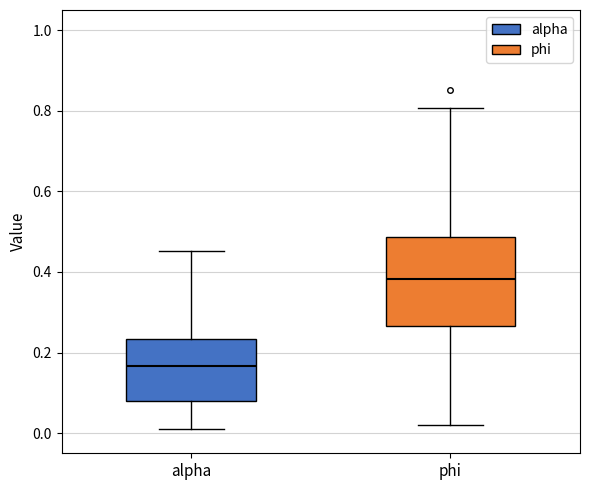

Which box is the tallest, from its lower edge to its upper edge?

phi